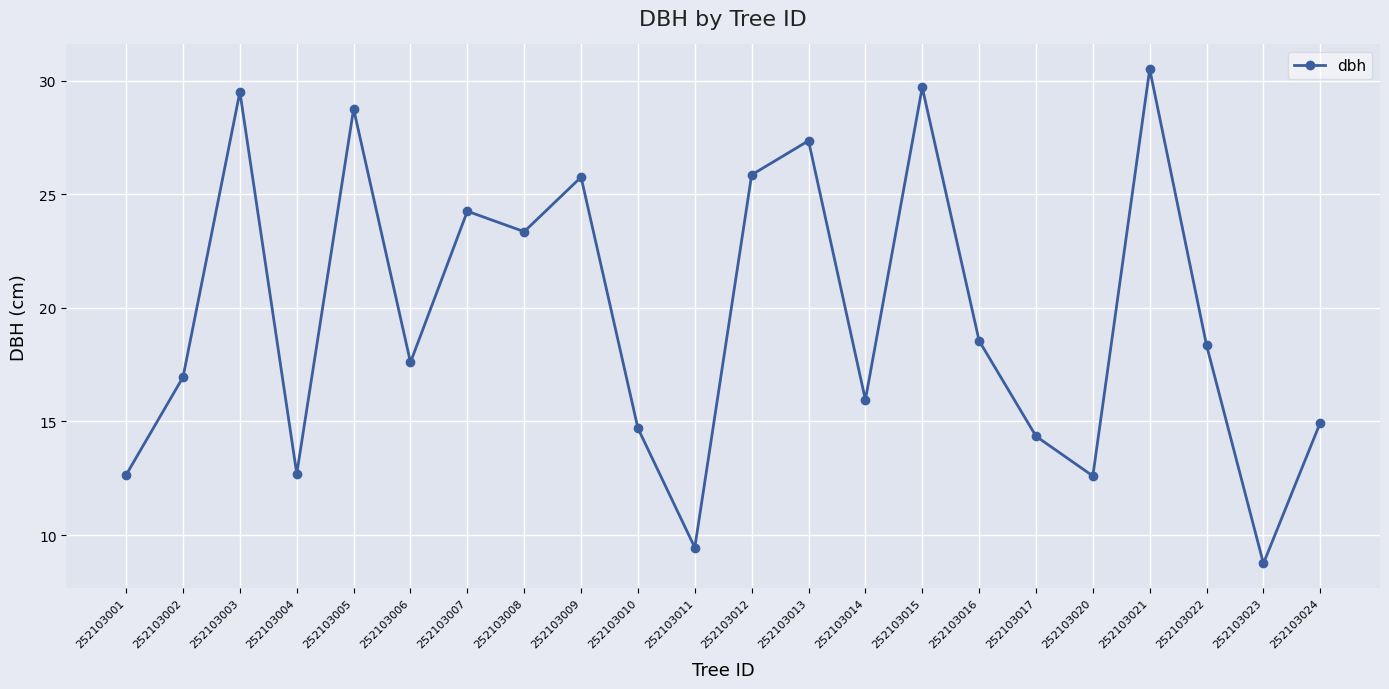

What is the sum of the values at 252103006 and 252103022?

36.0